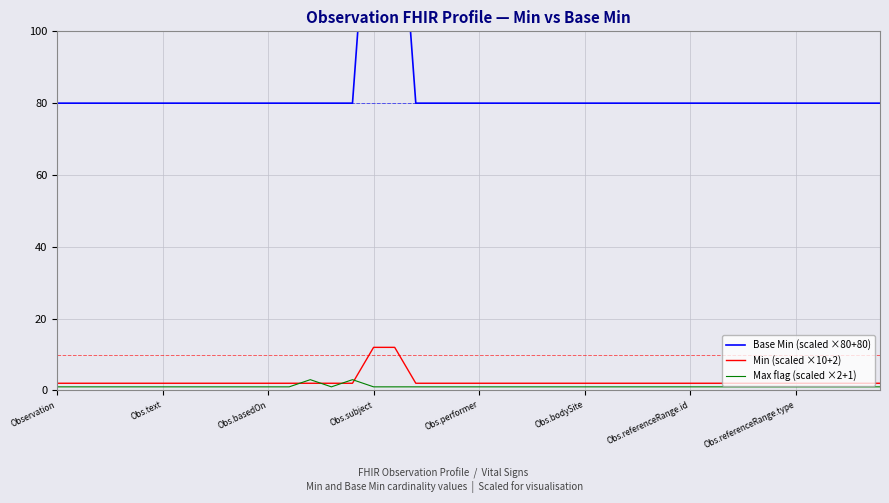

Is the value of Min (scaled ×10+2) at 35 greater than the value of Base Min (scaled ×80+80) at 18?

No